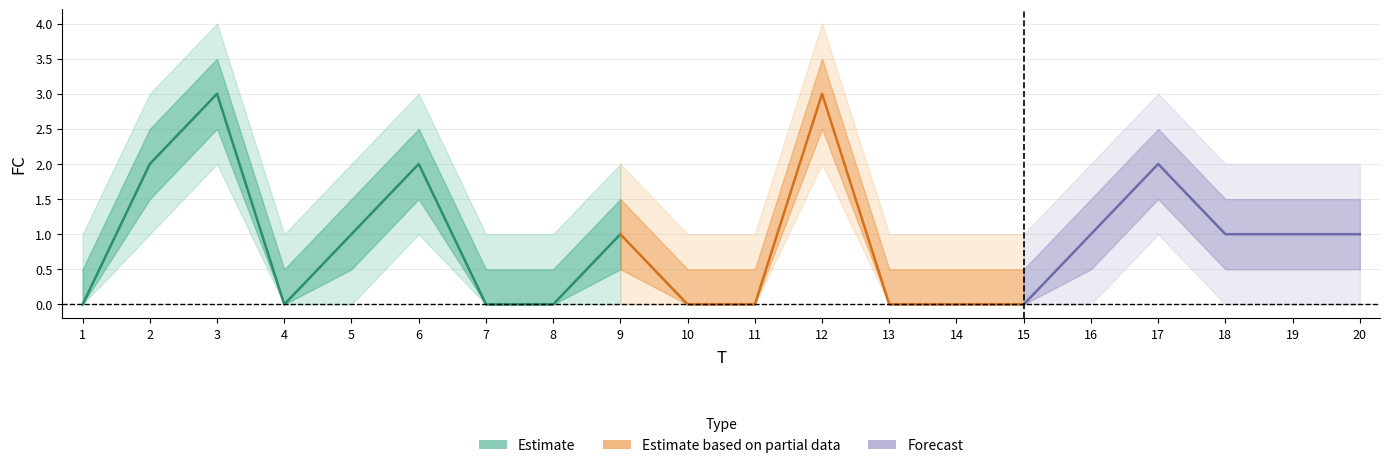

Reading left to right, transcribe all the data shown in this chart.

0	2	3	0	1	2	0	0	1	0	0	3	0	0	0	1	2	1	1	1